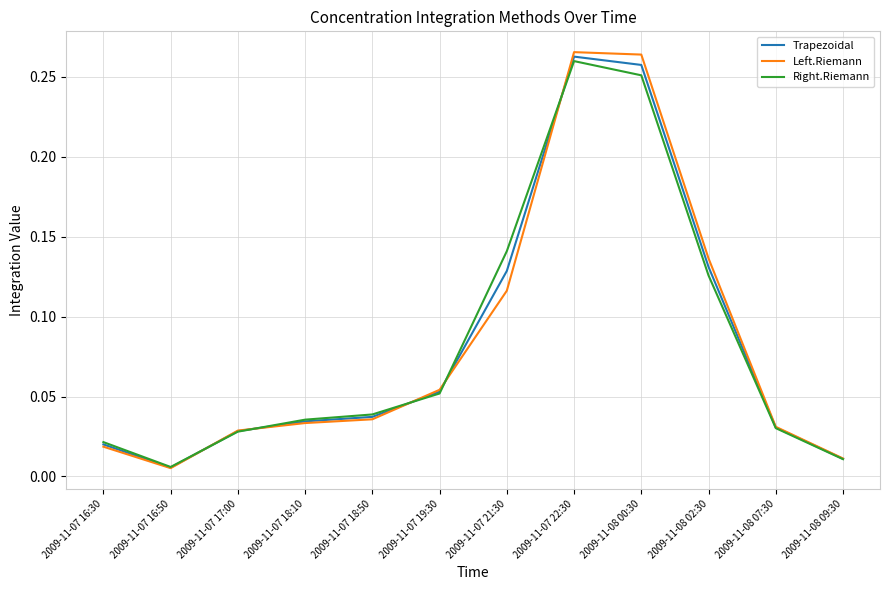

How many lines are shown in the chart?

3